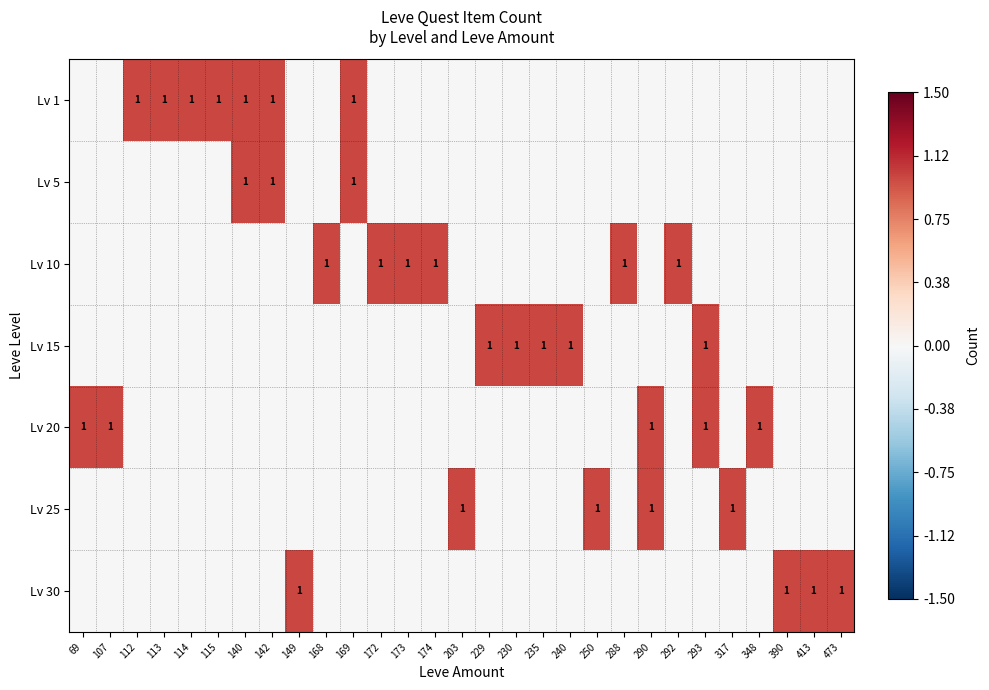

Is it true that Lv 25 equals 0 at 203?

False